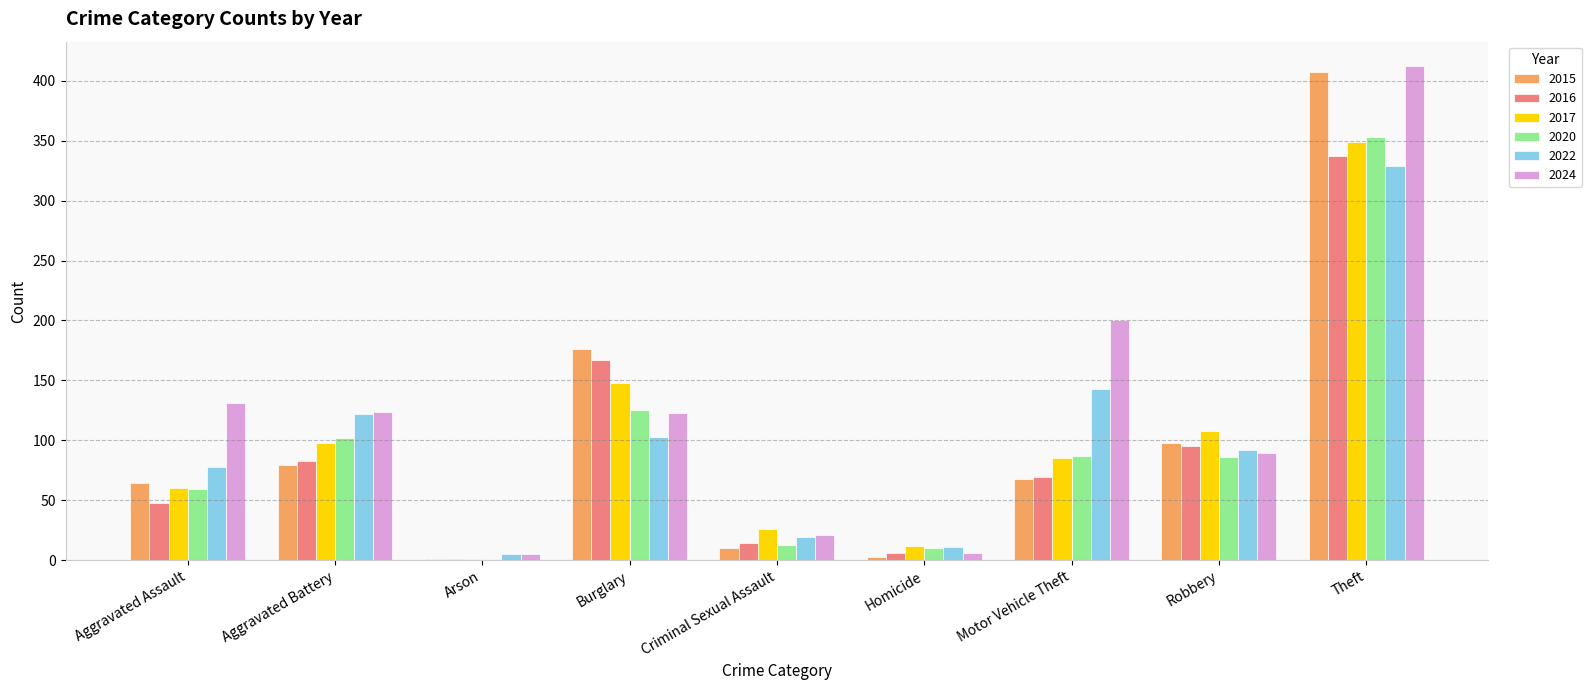

What is the sum of the 2022 values at Theft and Aggravated Assault?

407